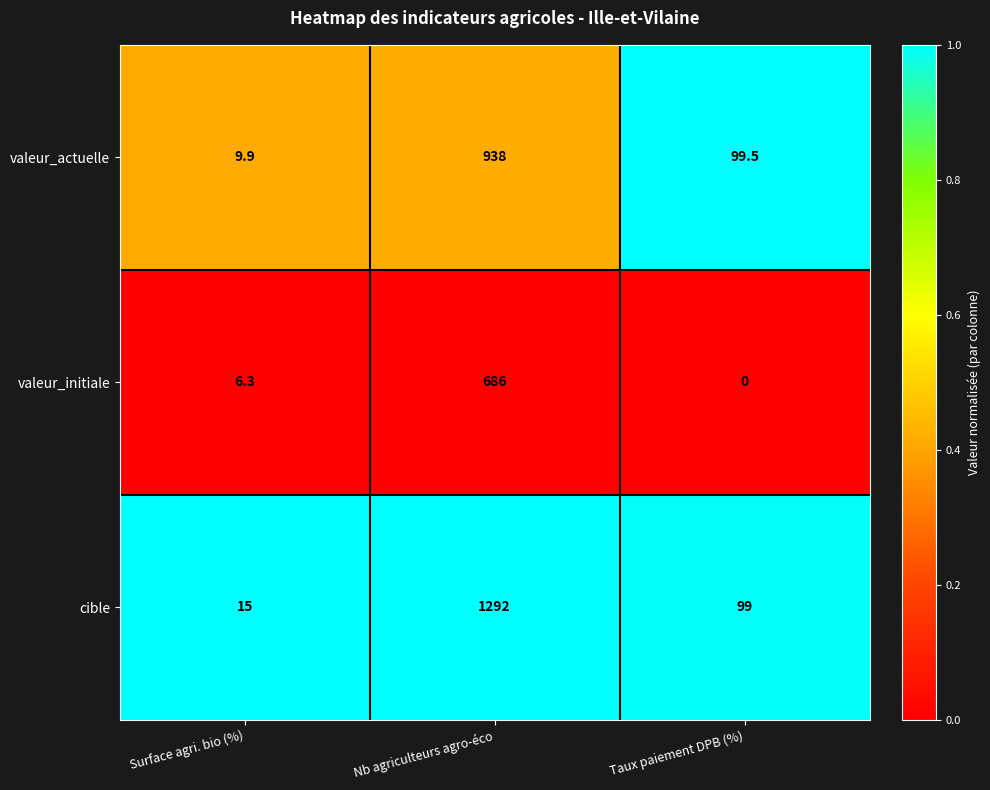

Rank the series by their maximum value, from lowest to highest.

valeur_initiale, valeur_actuelle, cible